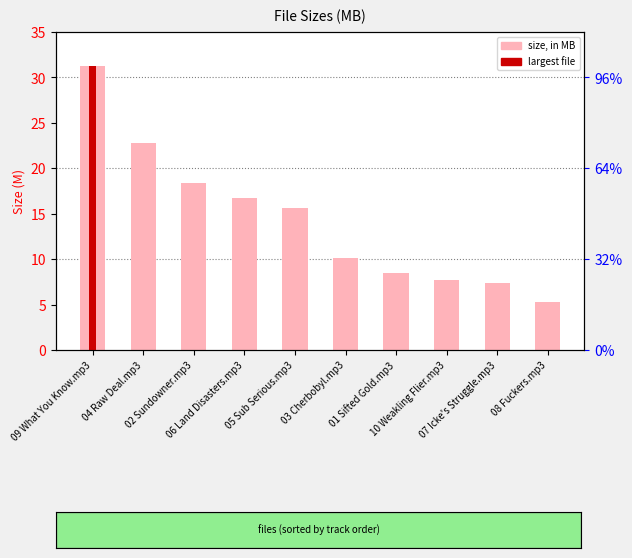

What is the greatest value displayed?

31.2